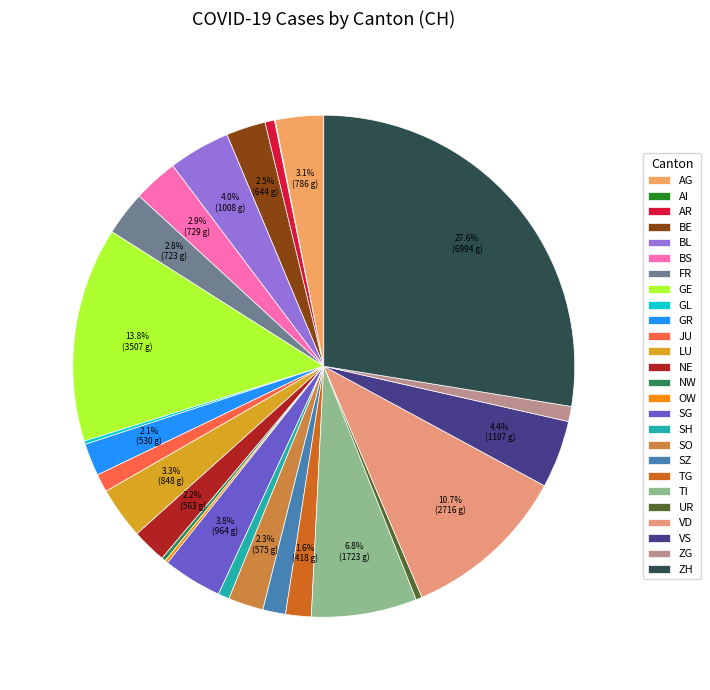

Is the sum of NE and OW greater than half?

No